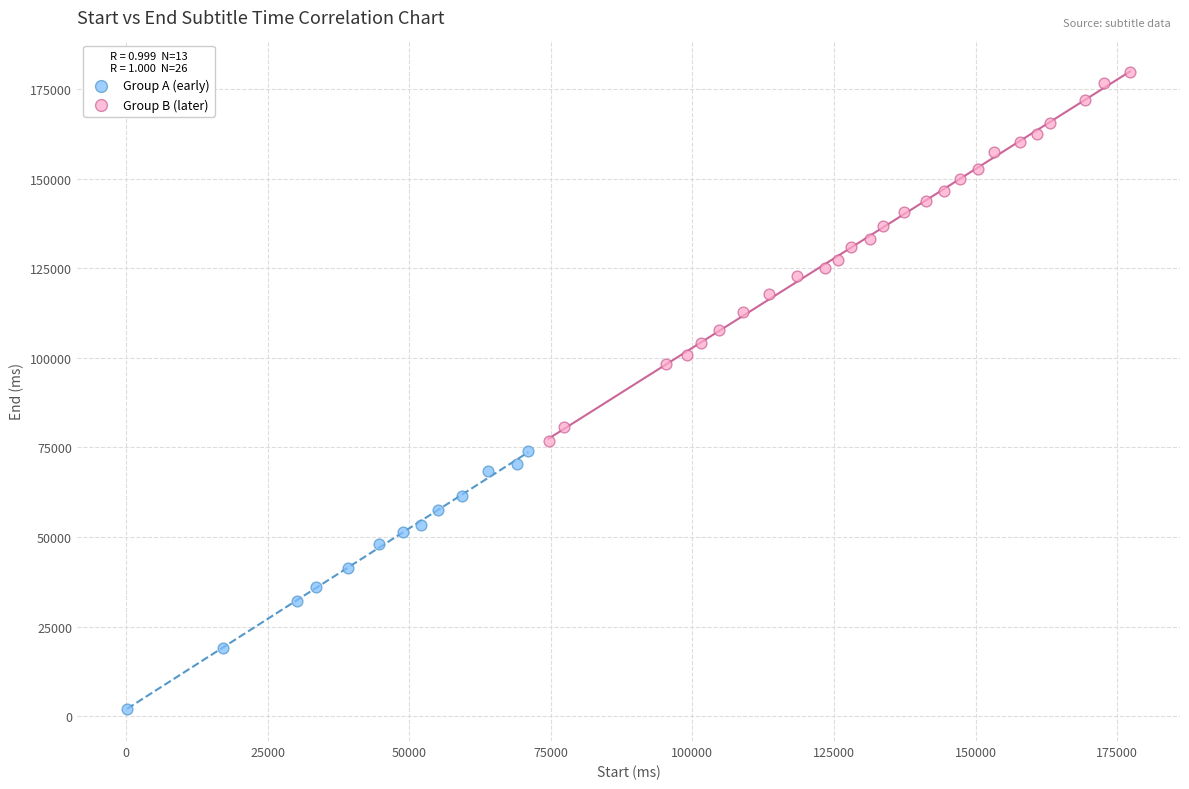

Which series contains the lowest Y value?

Group A (early)